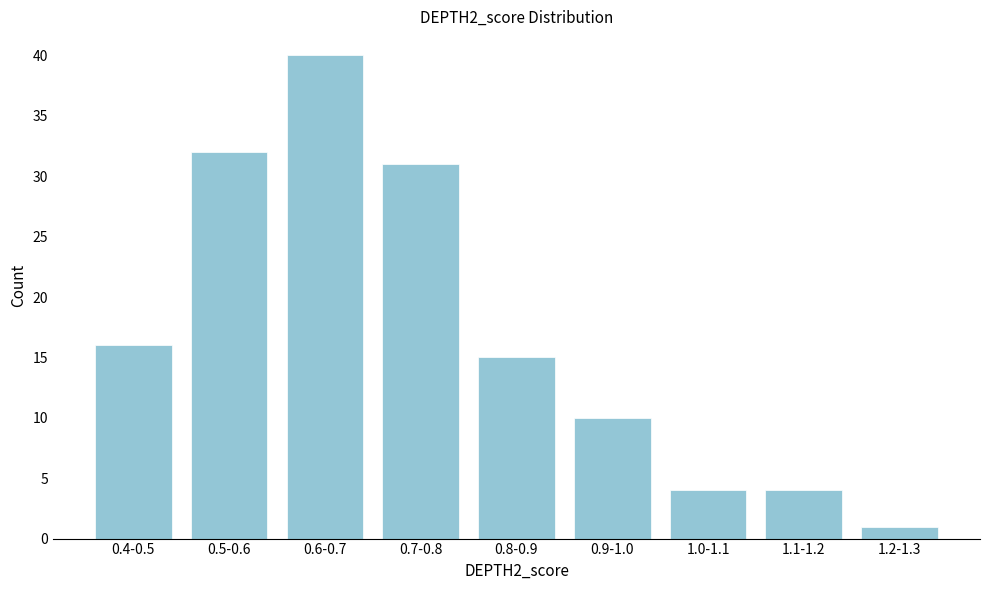

Reading left to right, transcribe all the data shown in this chart.

0.4-0.5=16	0.5-0.6=32	0.6-0.7=40	0.7-0.8=31	0.8-0.9=15	0.9-1.0=10	1.0-1.1=4	1.1-1.2=4	1.2-1.3=1